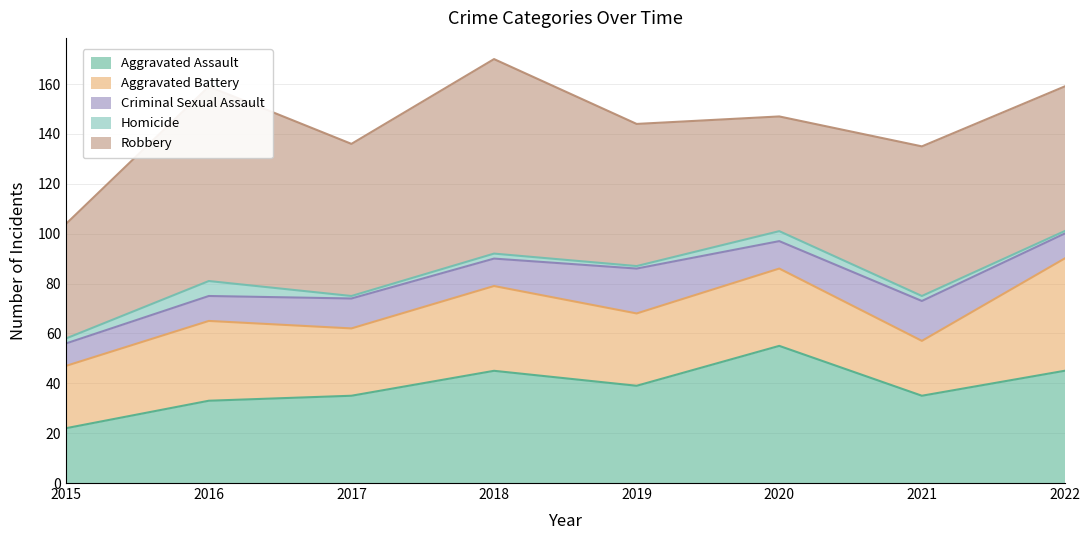

What is the difference between the Aggravated Battery values at 2019 and 2015?

4